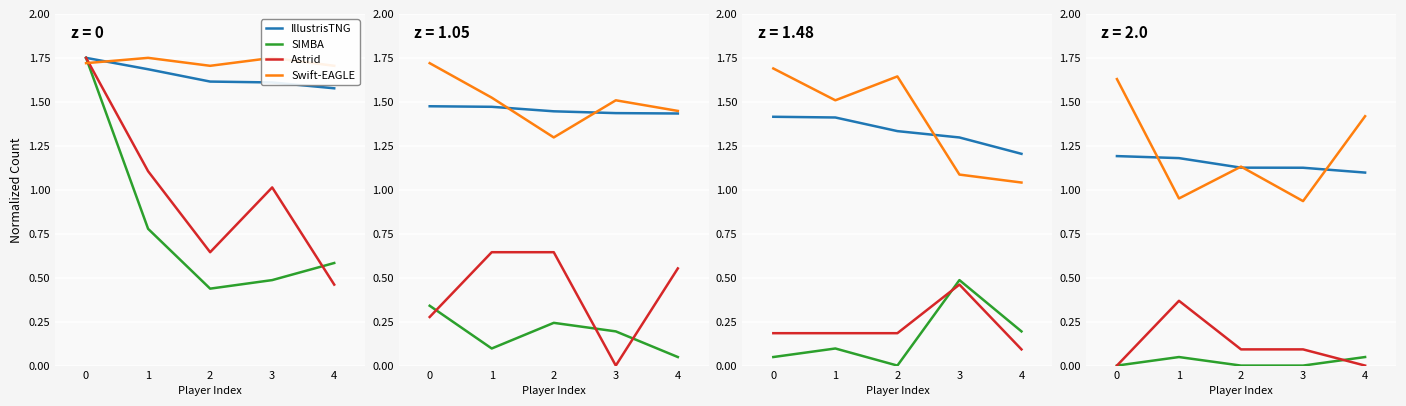

Rank the series at 2 from lowest to highest value.

SIMBA, Astrid, IllustrisTNG, Swift-EAGLE